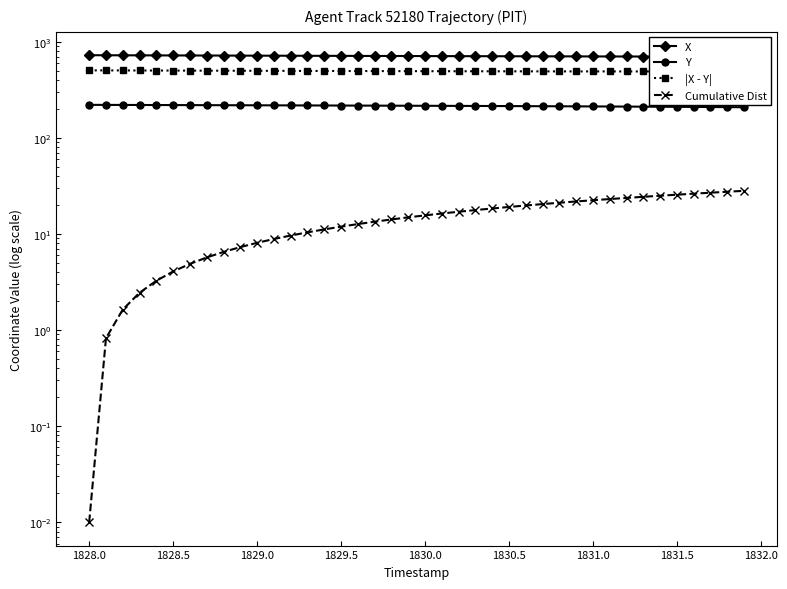

Rank the series by their maximum value, from highest to lowest.

X, |X - Y|, Y, Cumulative Dist